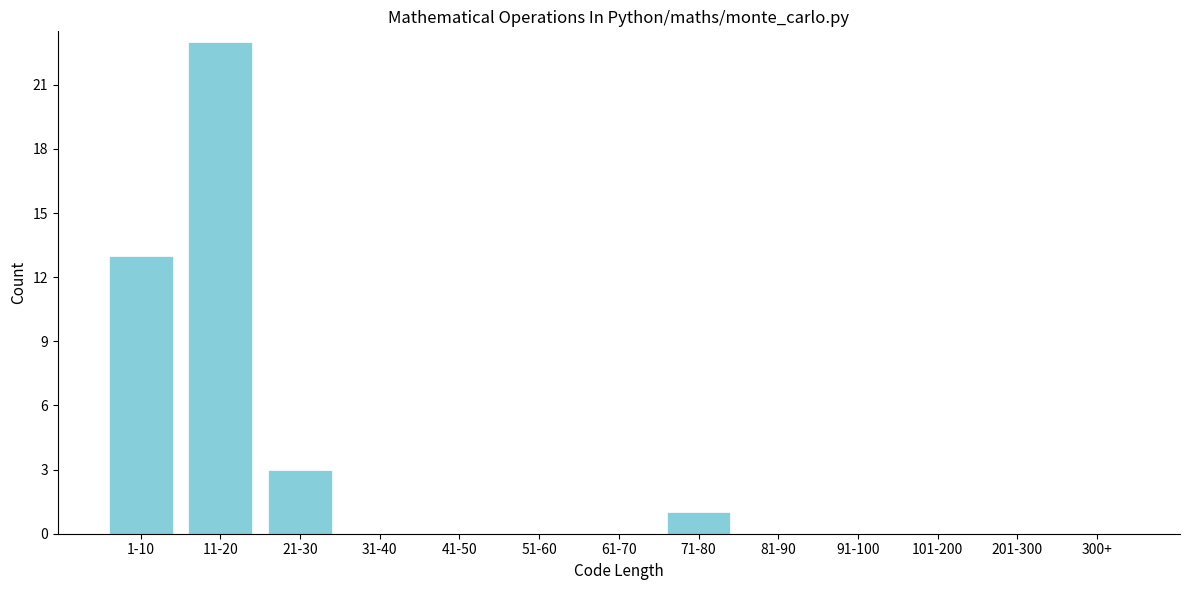

Reading left to right, list all the values displayed in this chart.

1-10=13	11-20=23	21-30=3	31-40=0	41-50=0	51-60=0	61-70=0	71-80=1	81-90=0	91-100=0	101-200=0	201-300=0	300+=0